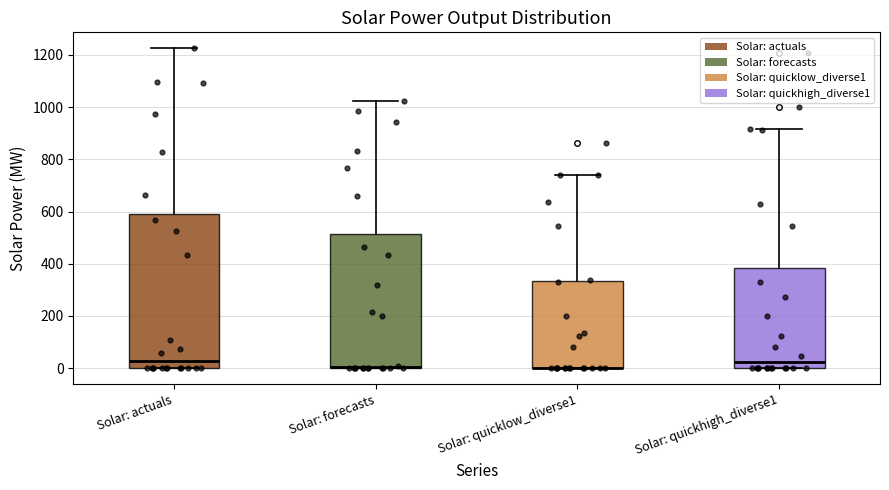

Where is the upper edge of the box for Solar: quickhigh_diverse1 on the y-axis? The values are not printed on the chart, so give them approximately, as read against the axis.

380